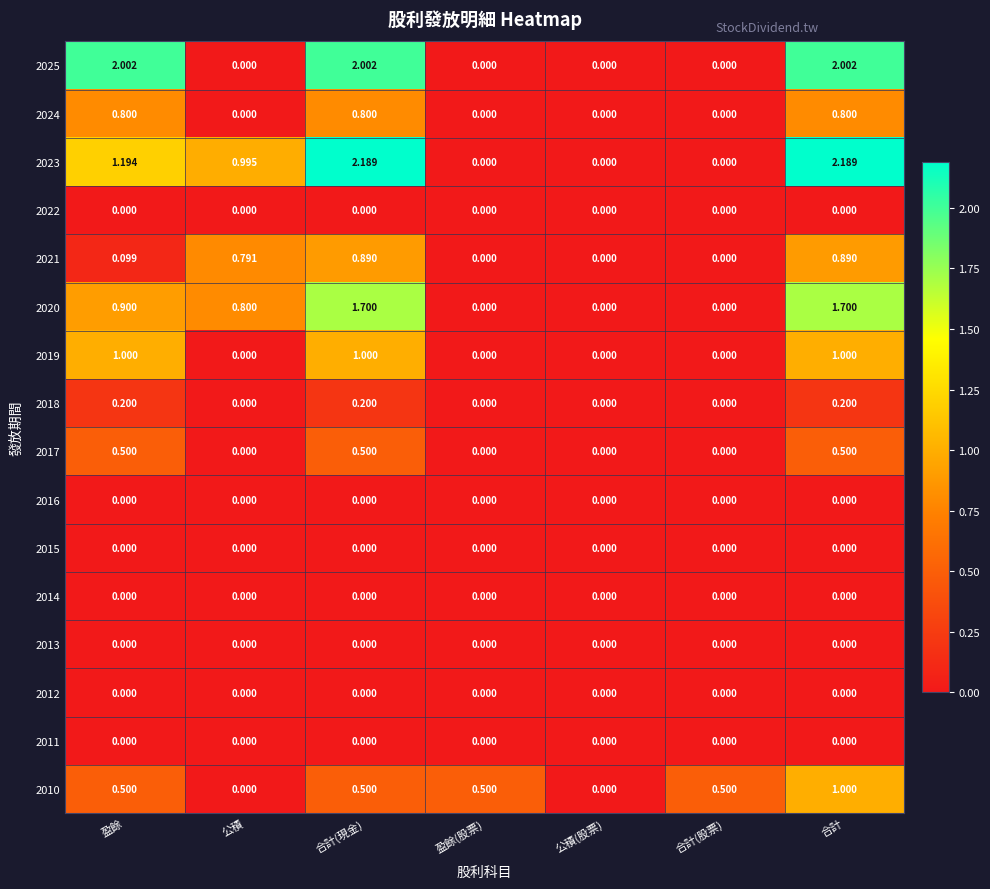

At which category is the sum across all series the highest?

合計